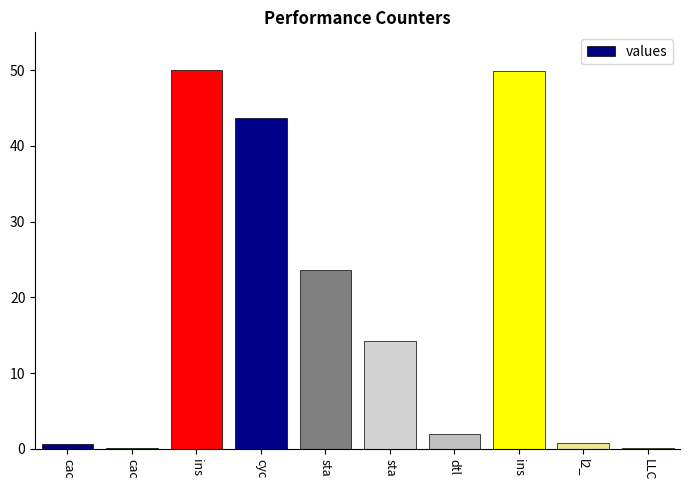

List the labels in order of value, smallest first.

cac, LLC, cac, l2_, dtl, sta, sta, cyc, ins, ins